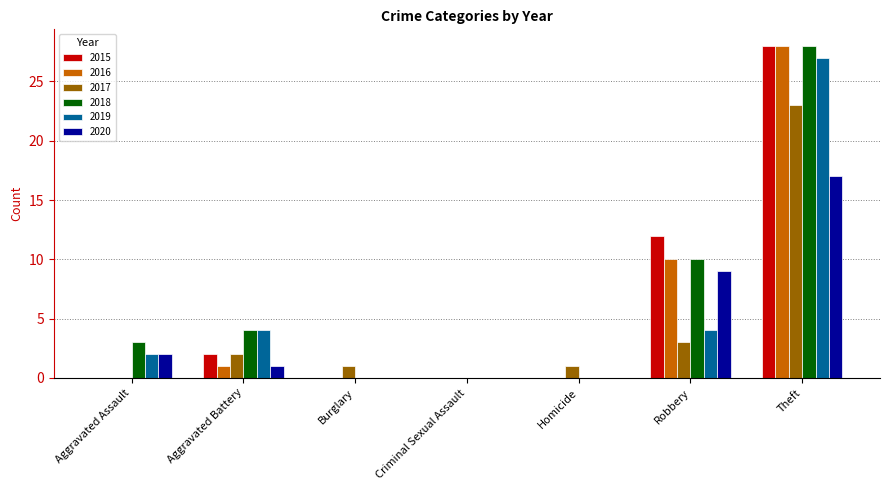

At which category is the sum across all series the highest?

Theft